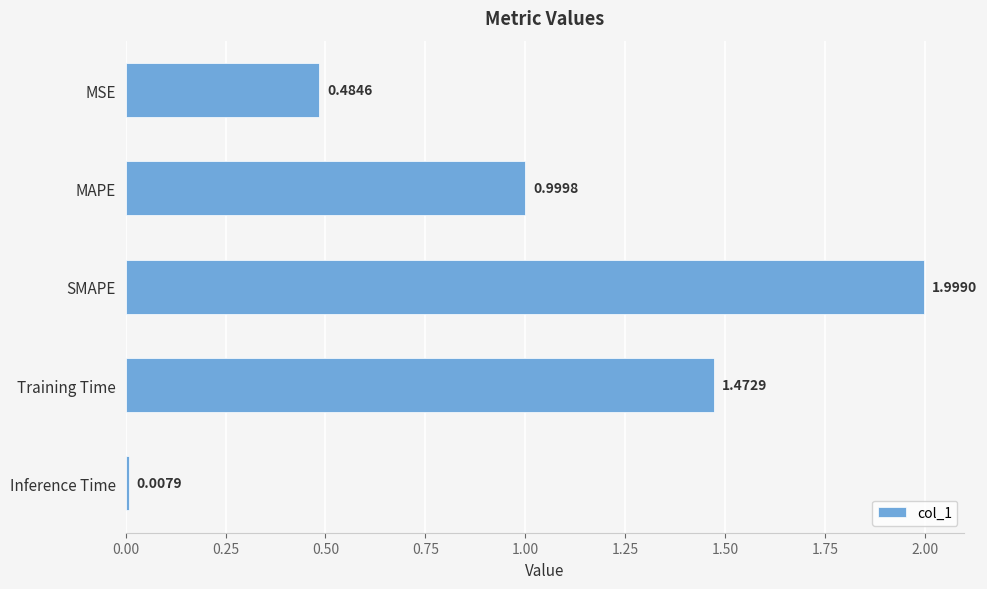

How many bars are there in total?

5